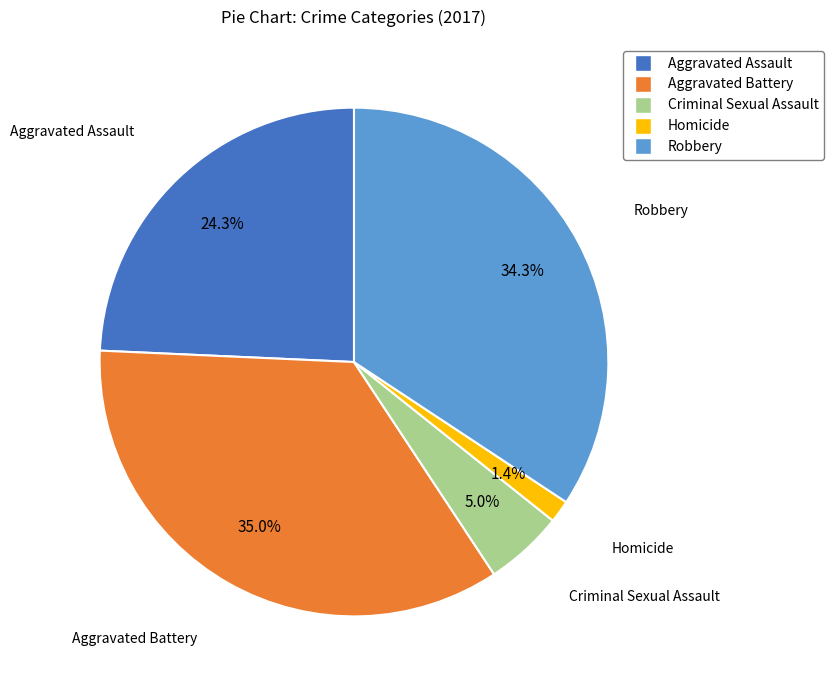

What percentage do Homicide and Robbery together represent?

35.7%